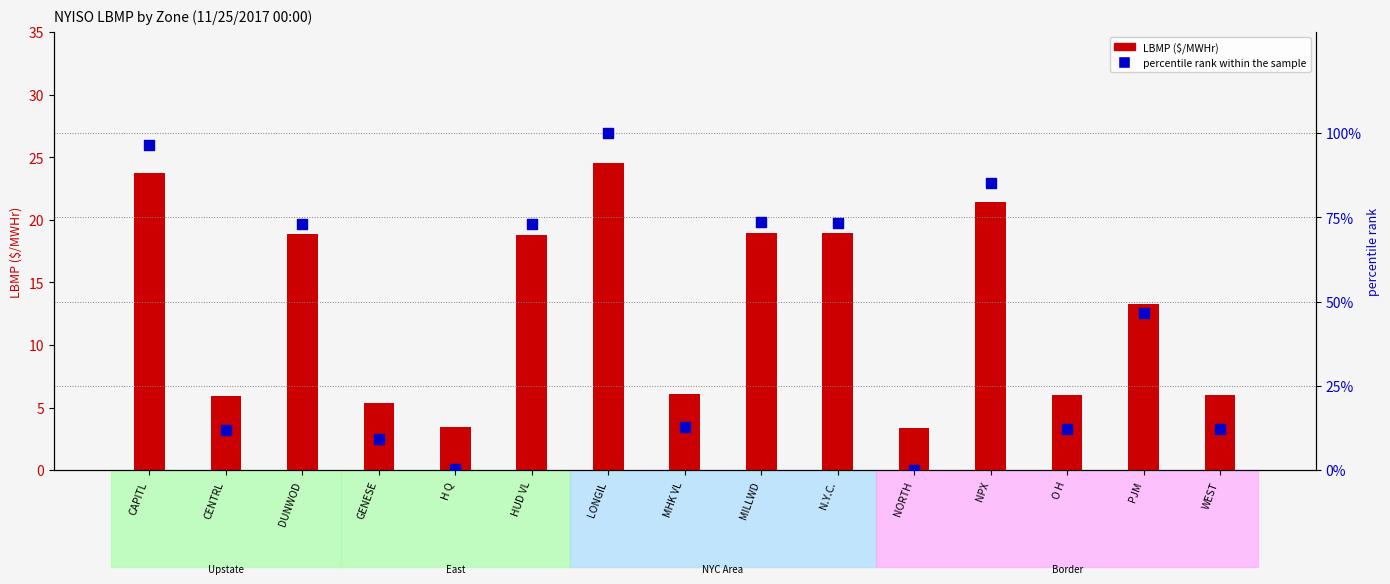

Which series has the largest Y range (max minus min)?

percentile rank within the sample